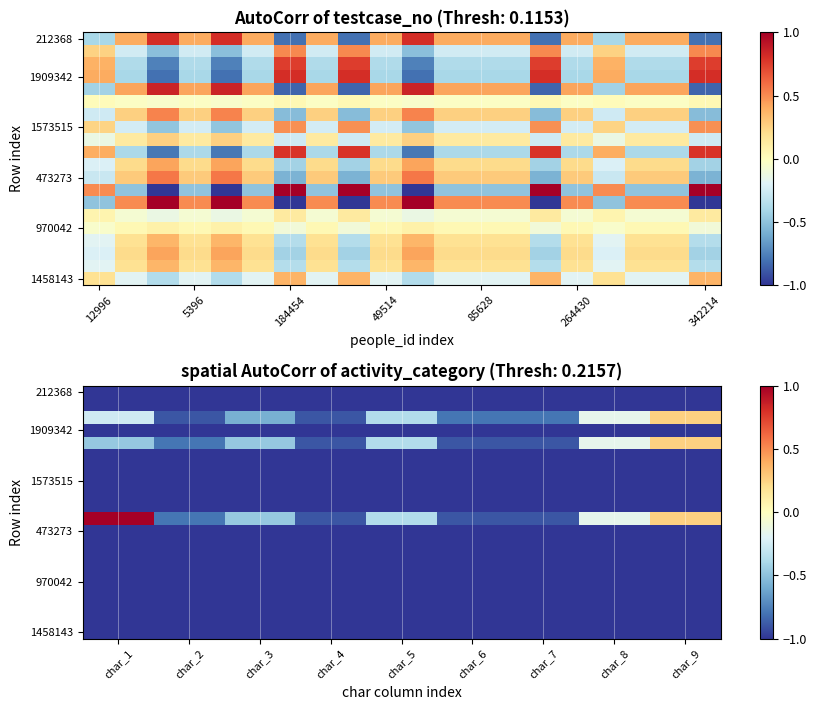

Where is 473273 nearest to the value -1?

char_1